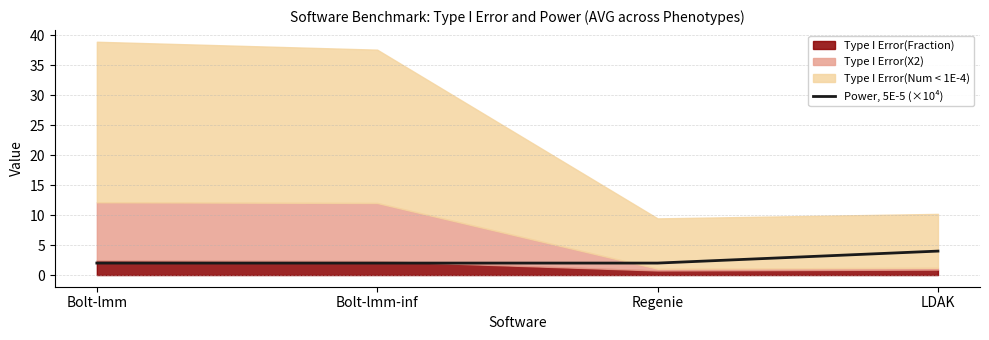

True or false: the data has more than 0 interior local peaks.

False